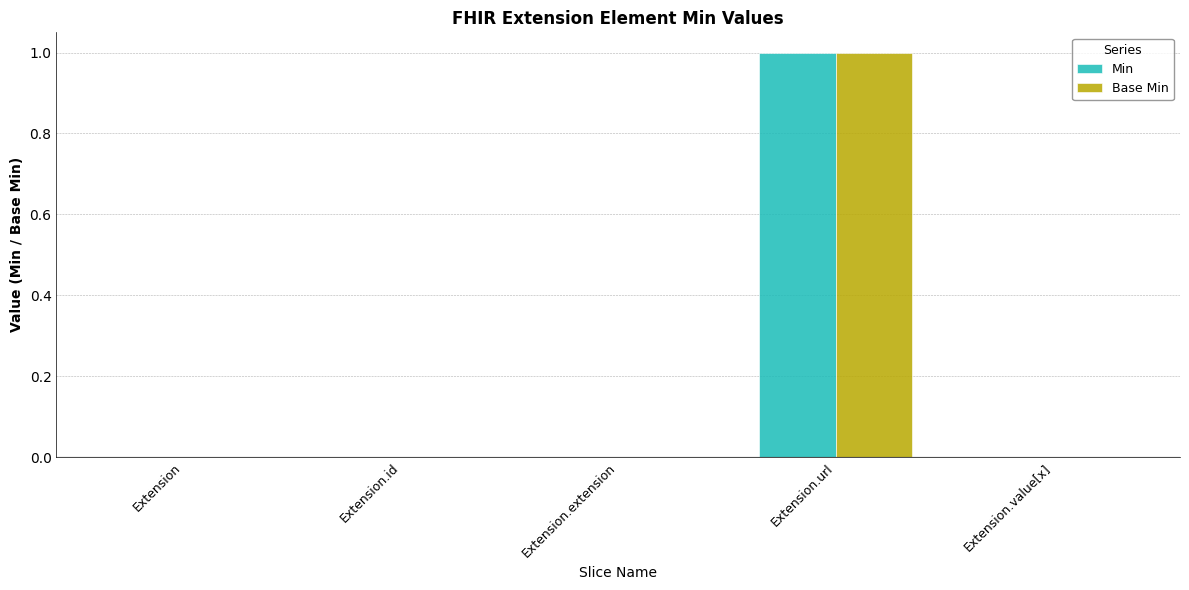

The Base Min series shows 1 at Extension.id. True or false?

False